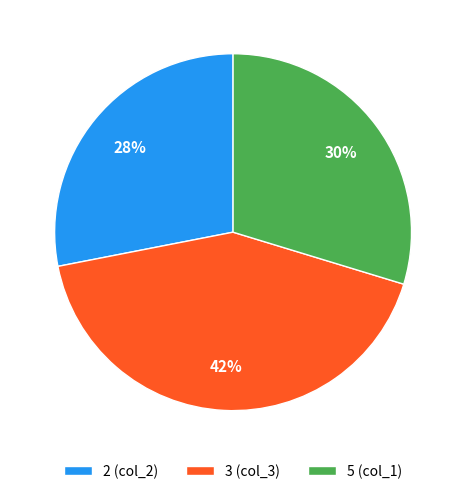

Which slice is the largest?

3 (col_3)